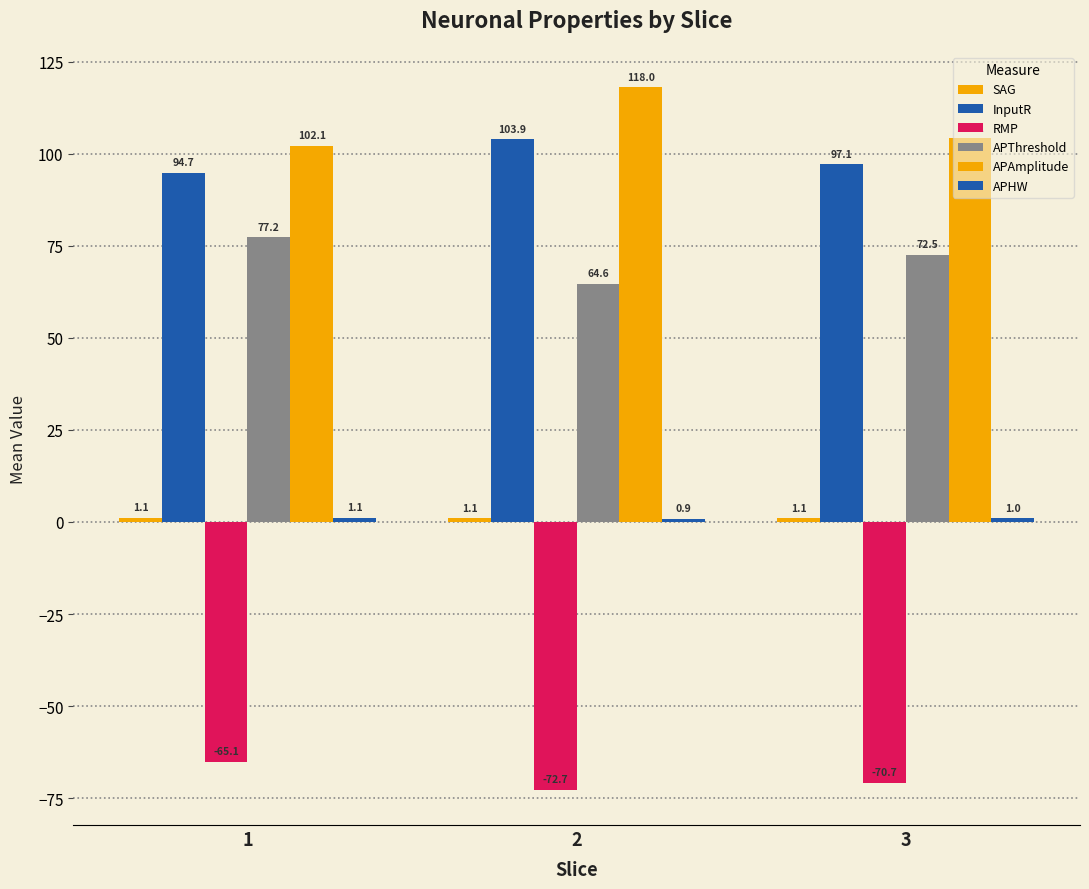

How many values in the RMP series exceed -70?

1